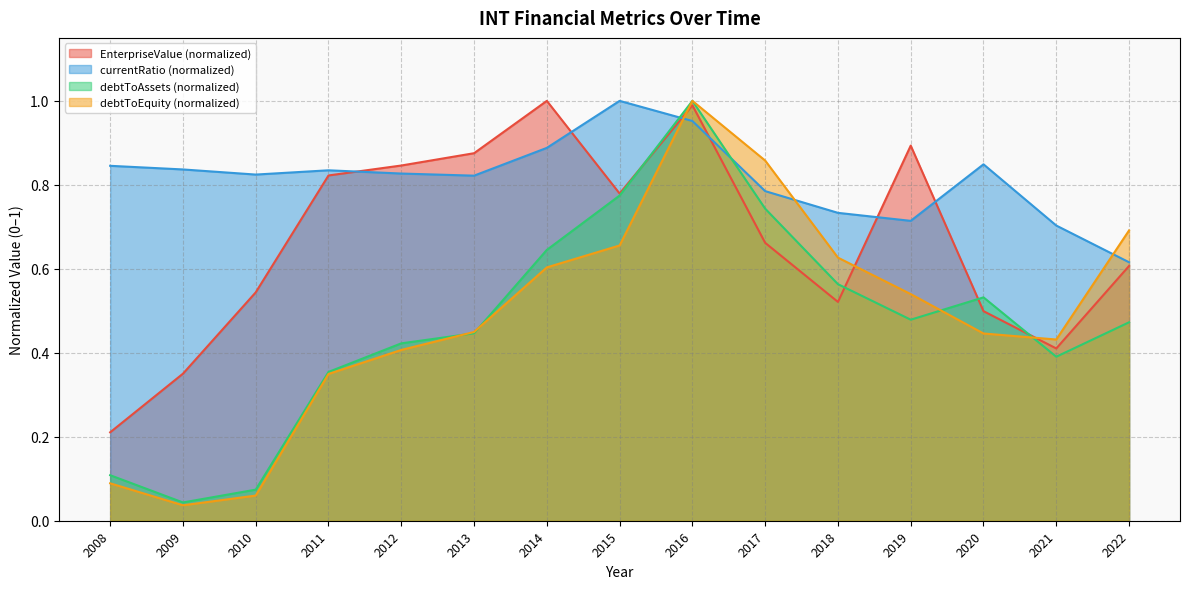

What is the average value of the debtToEquity series?

0.5